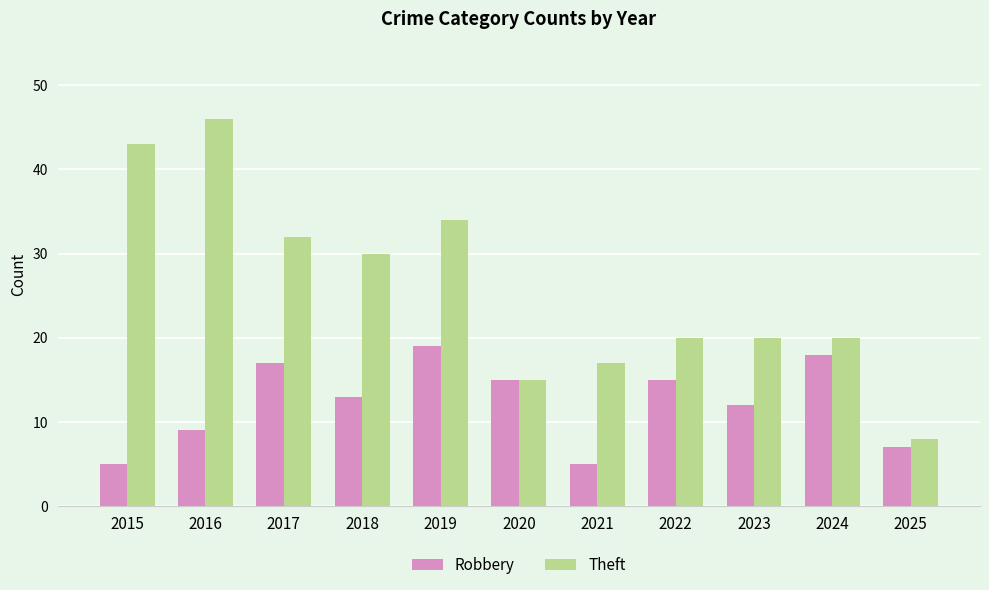

The value of Robbery at 2018 is 19. True or false?

False